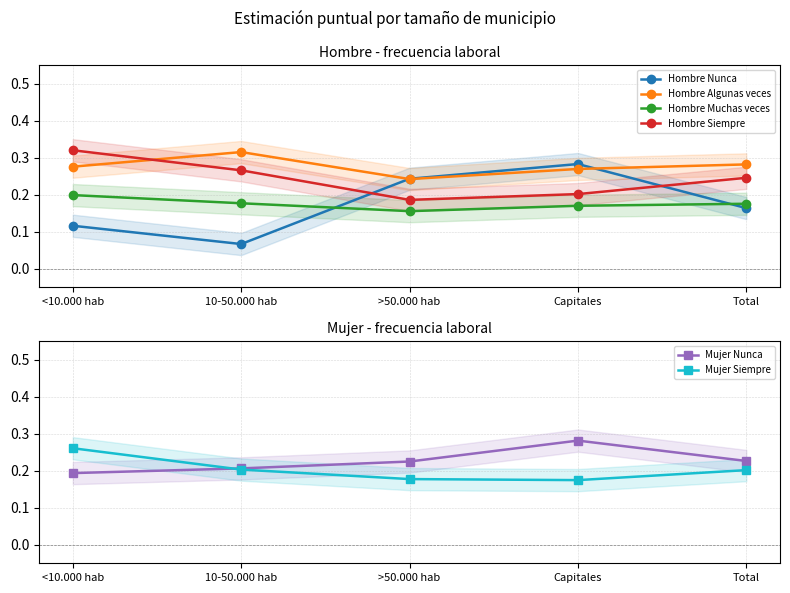

List the series in order of their peak value, highest first.

Hombre Siempre, Hombre Algunas veces, Hombre Nunca, Mujer Nunca, Mujer Siempre, Hombre Muchas veces